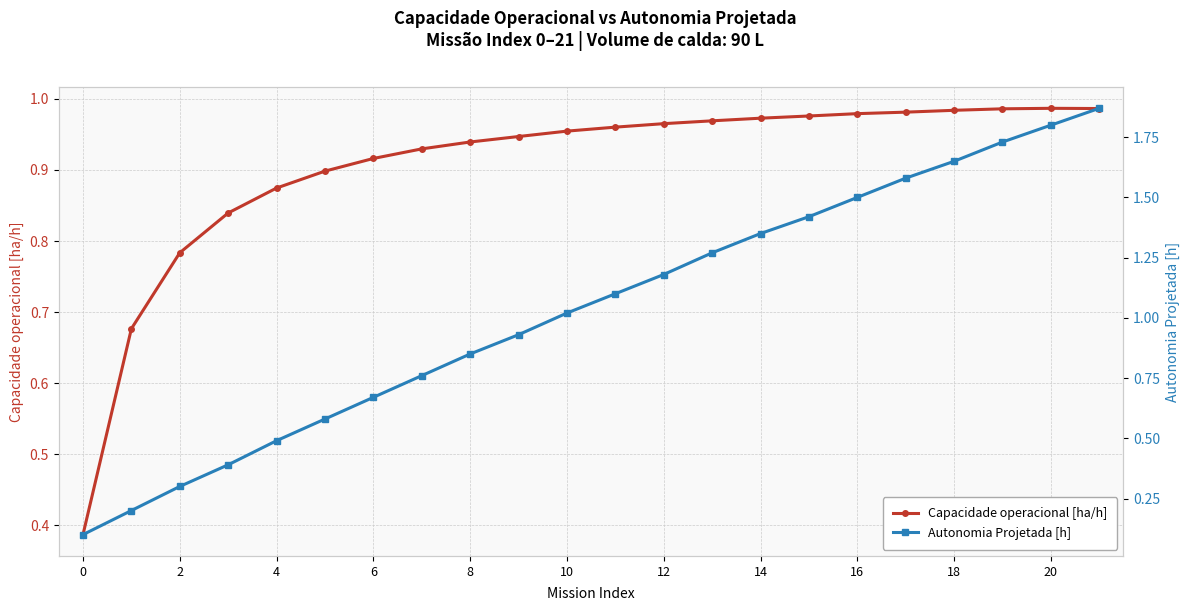

The Capacidade operacional [ha/h] series shows 0.6 at 0. True or false?

False